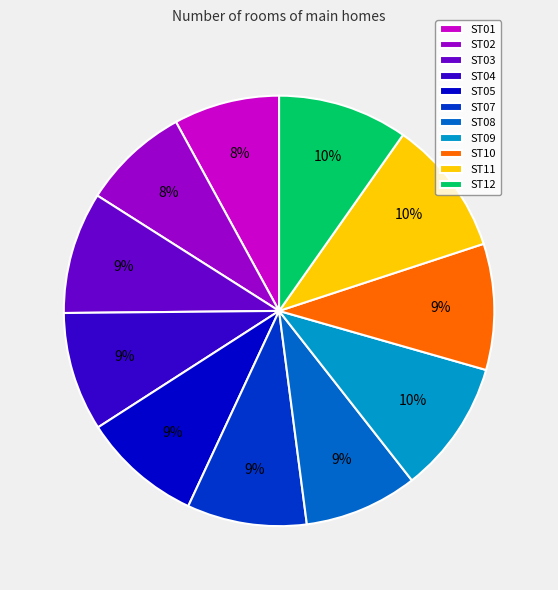

Combined, do ST09 and ST08 account for over 50%?

No